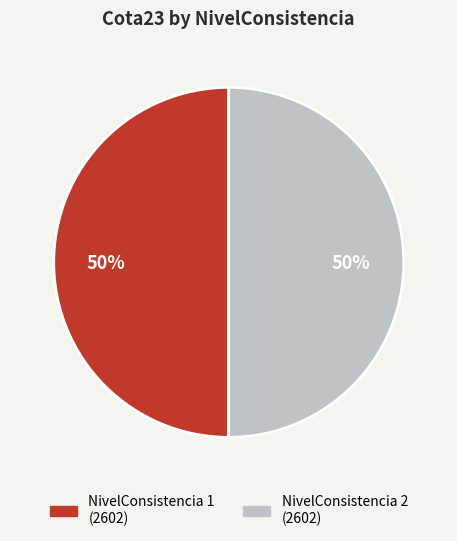

To the nearest percent, what is the average slice percentage?

50%